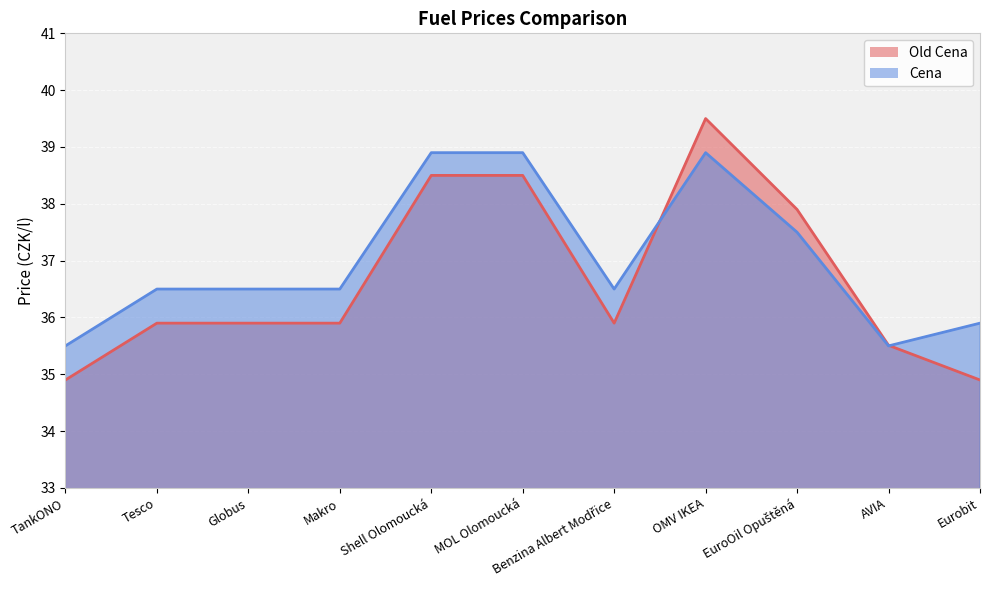

At which category is the sum across all series the highest?

OMV IKEA